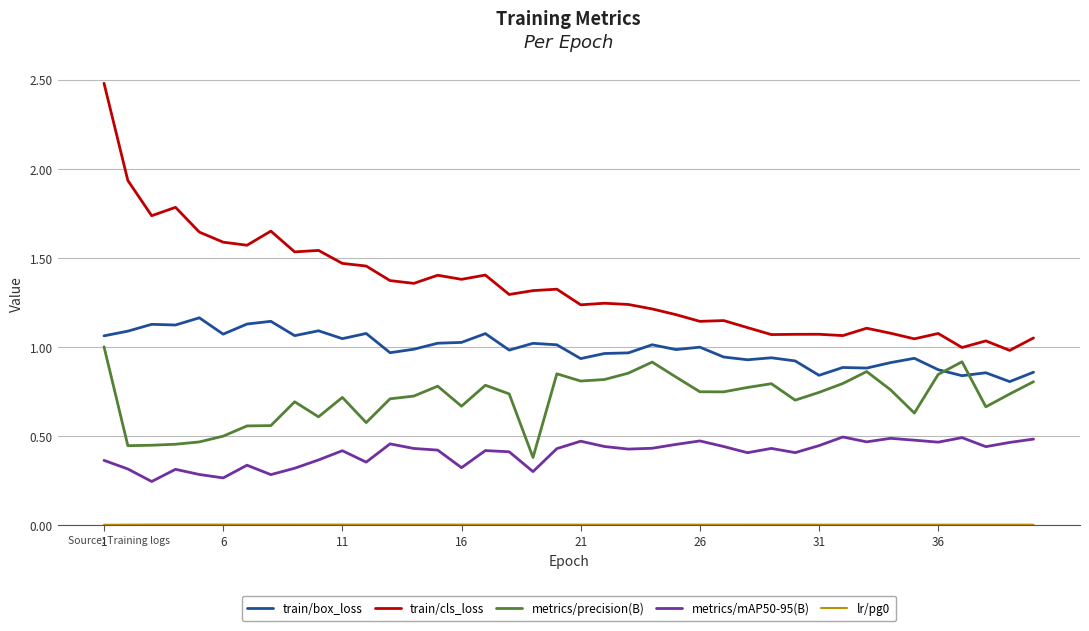

True or false: train/box_loss and train/cls_loss intersect in this chart.

False